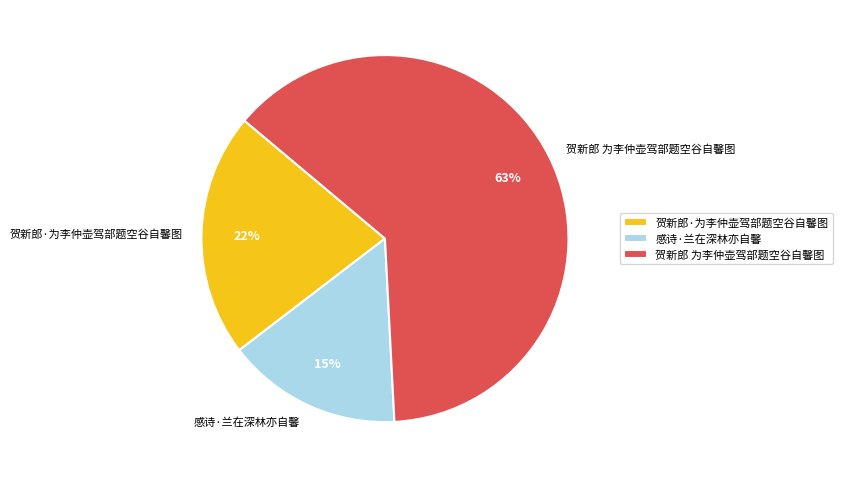

What percentage is the 贺新郎·为李仲壶驾部题空谷自馨图 slice, to the nearest percent?

22%